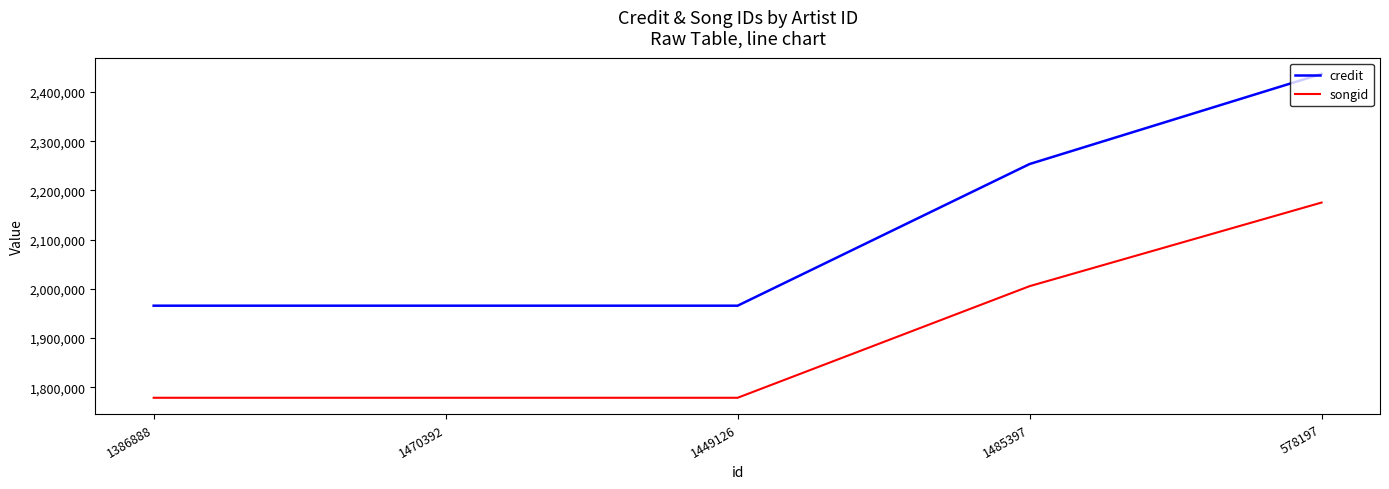

What is the greatest value displayed?

2436787